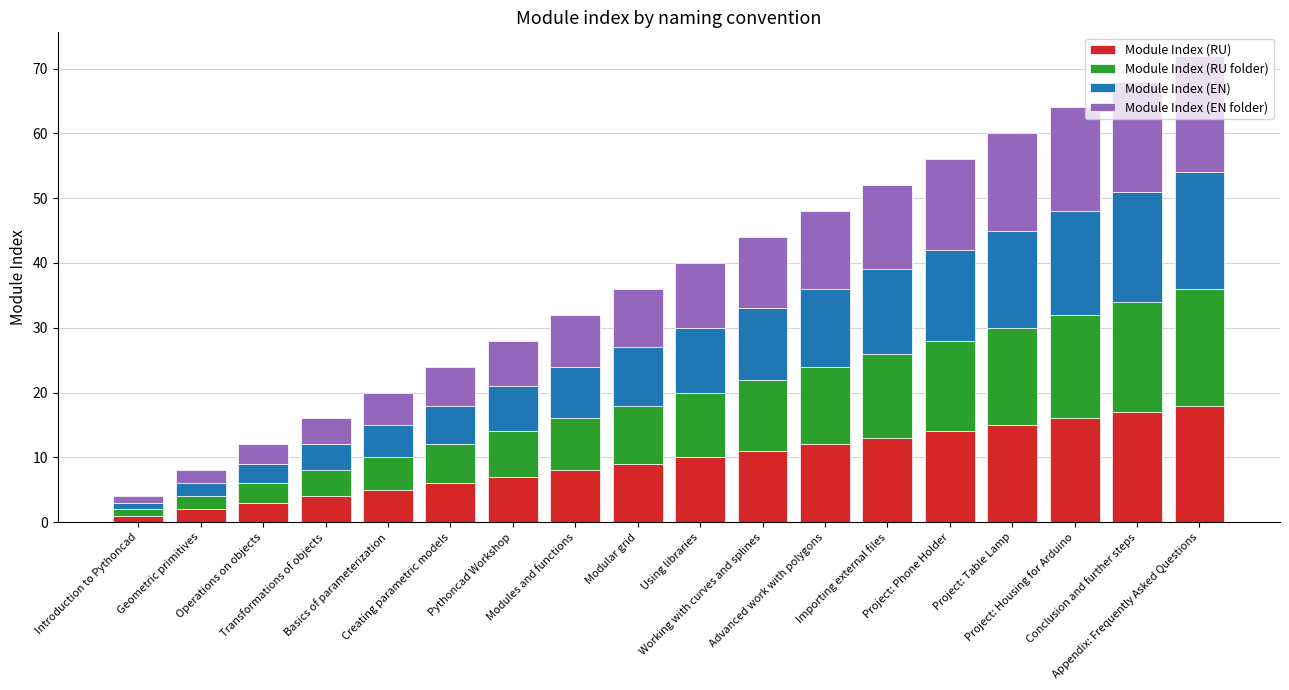

What is the difference between the maximum and second lowest values in the Module Index (RU) series?

16